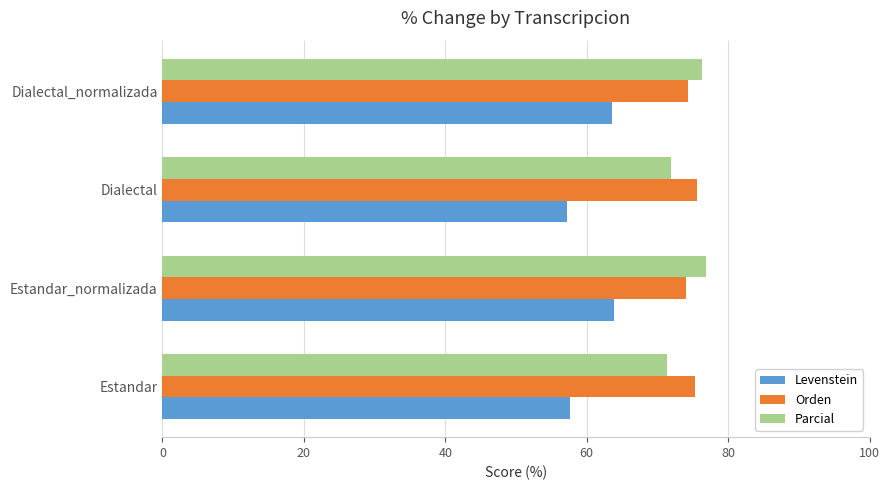

What is the minimum value for Orden?

74.1